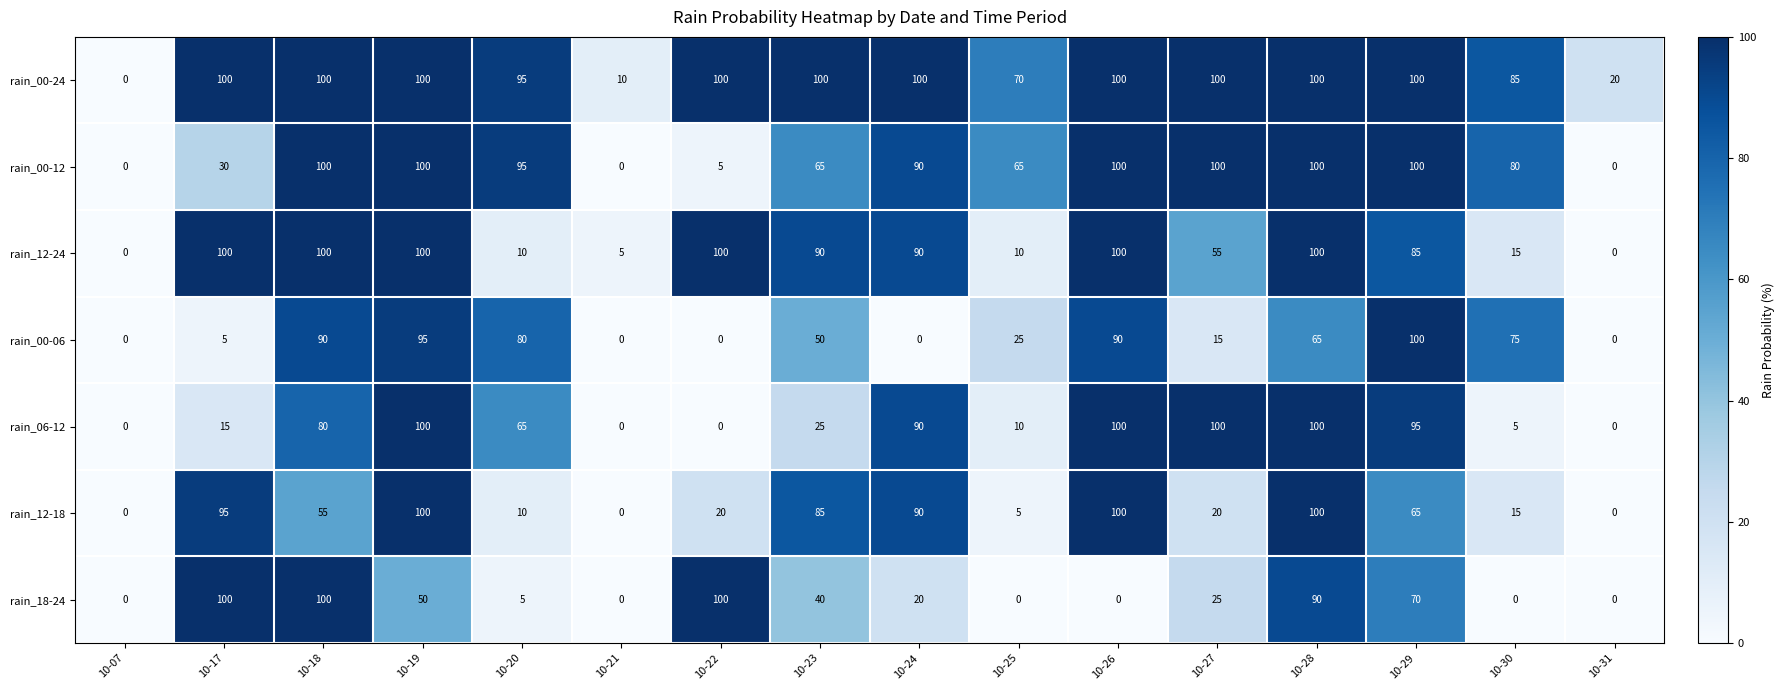

What is the average value of the rain_00-06 series?

43